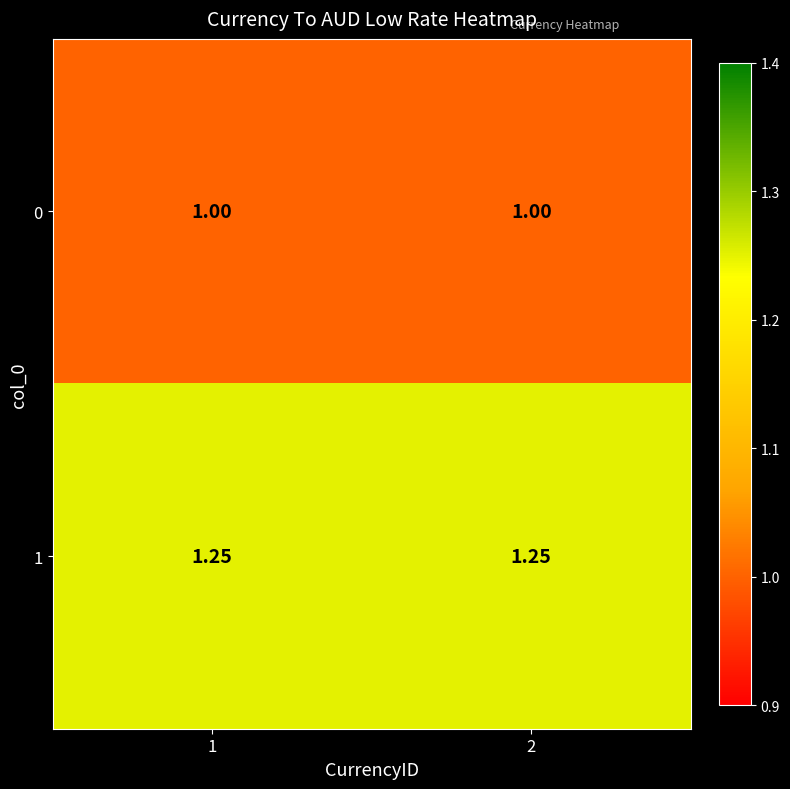

Is the value of 1 at 1 greater than the value of 0 at 1?

Yes